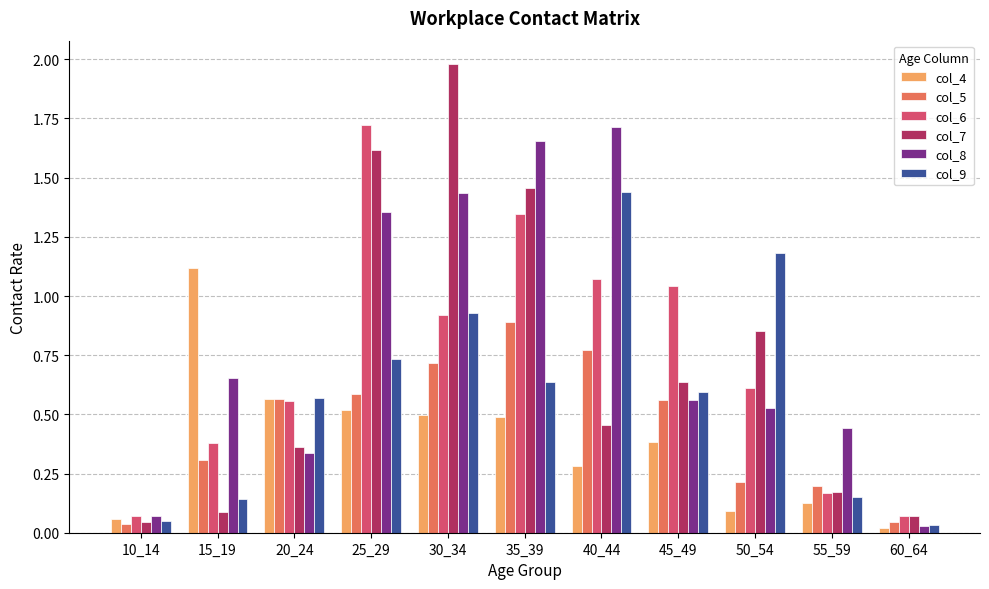

True or false: col_8 has a value of 0.7 at 55_59.

False